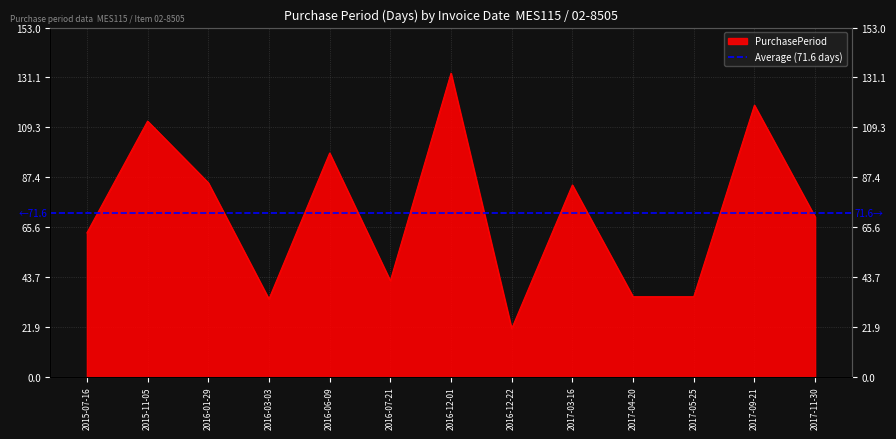

What is the sum of all values?

931